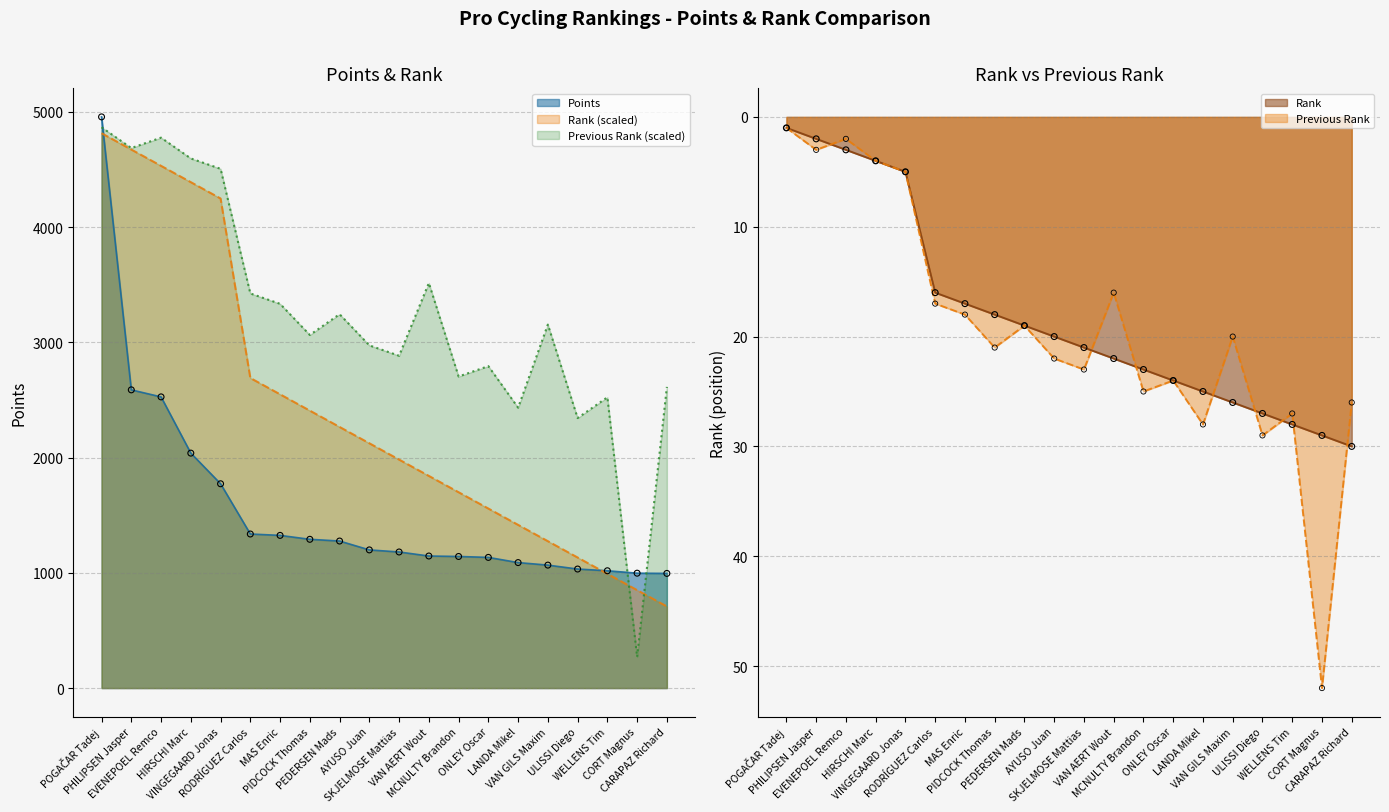

Which series contains the highest Y value?

Points